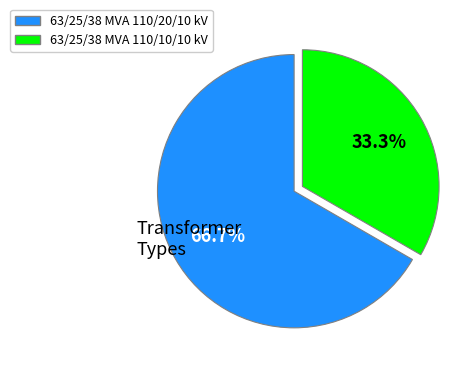

The 63/25/38 MVA 110/20/10 kV slice represents 56% of the pie. True or false?

False